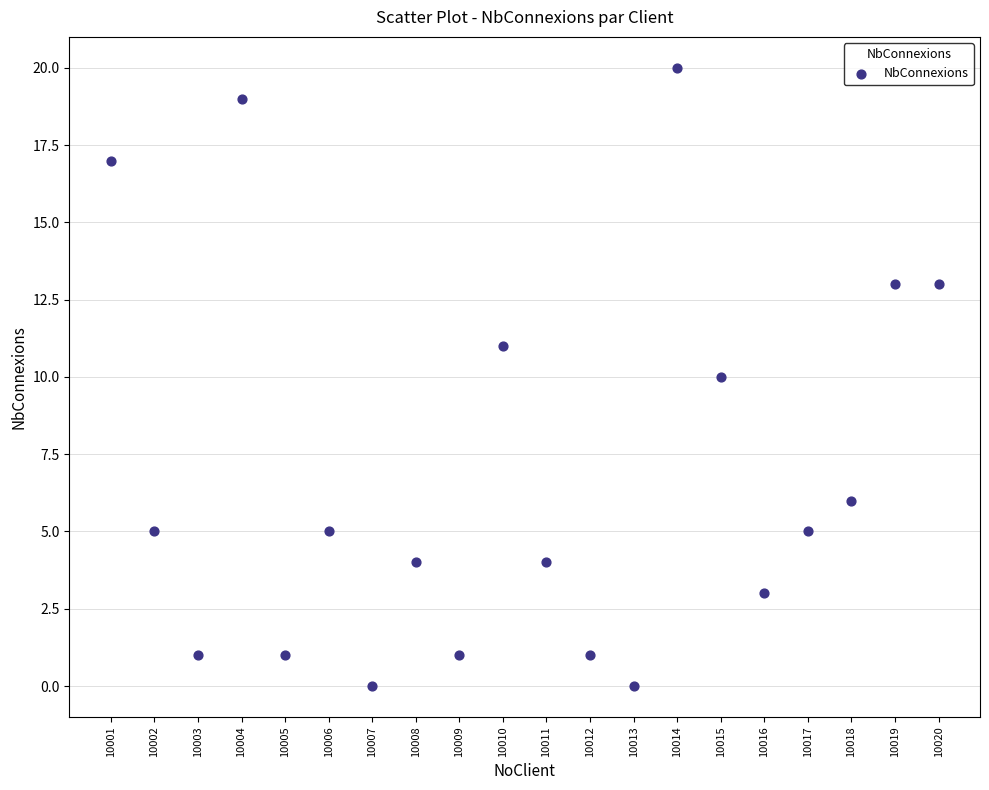

What is the range of Y values (max minus min)?

20